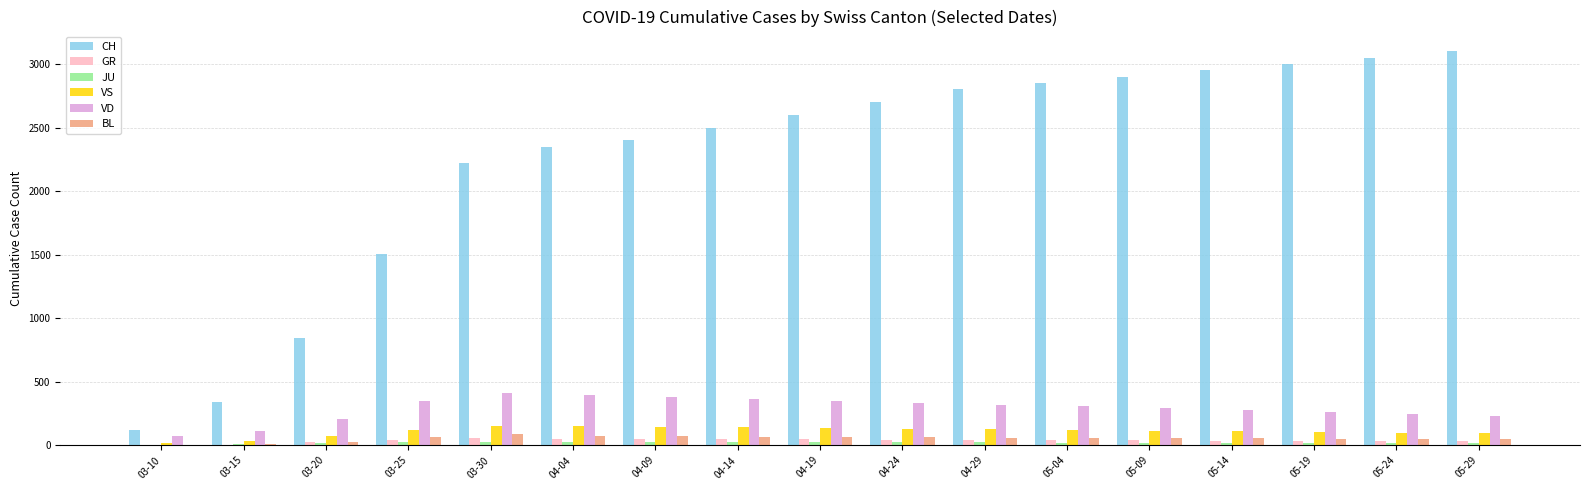

Where is CH nearest to the value 1611?

03-25